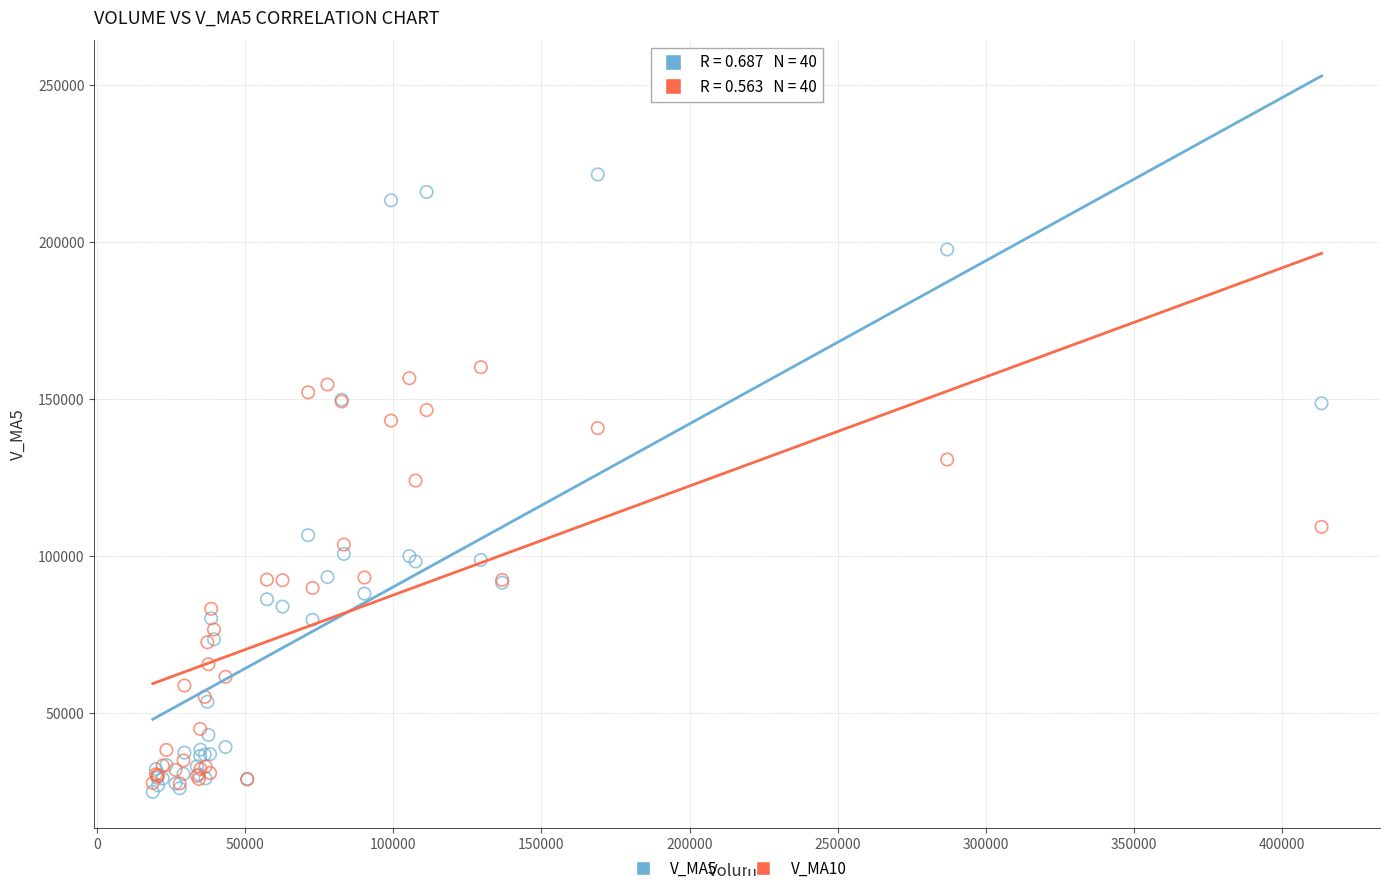

Which series has the widest spread of Y values?

V_MA5